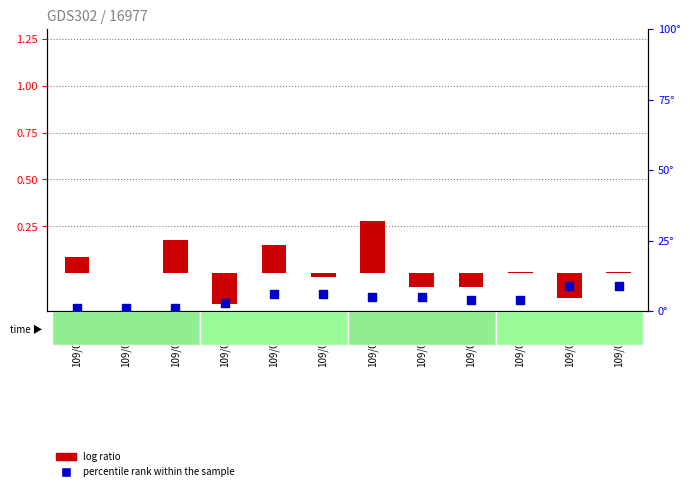

At how many categories does at least one series exceed 0?

12